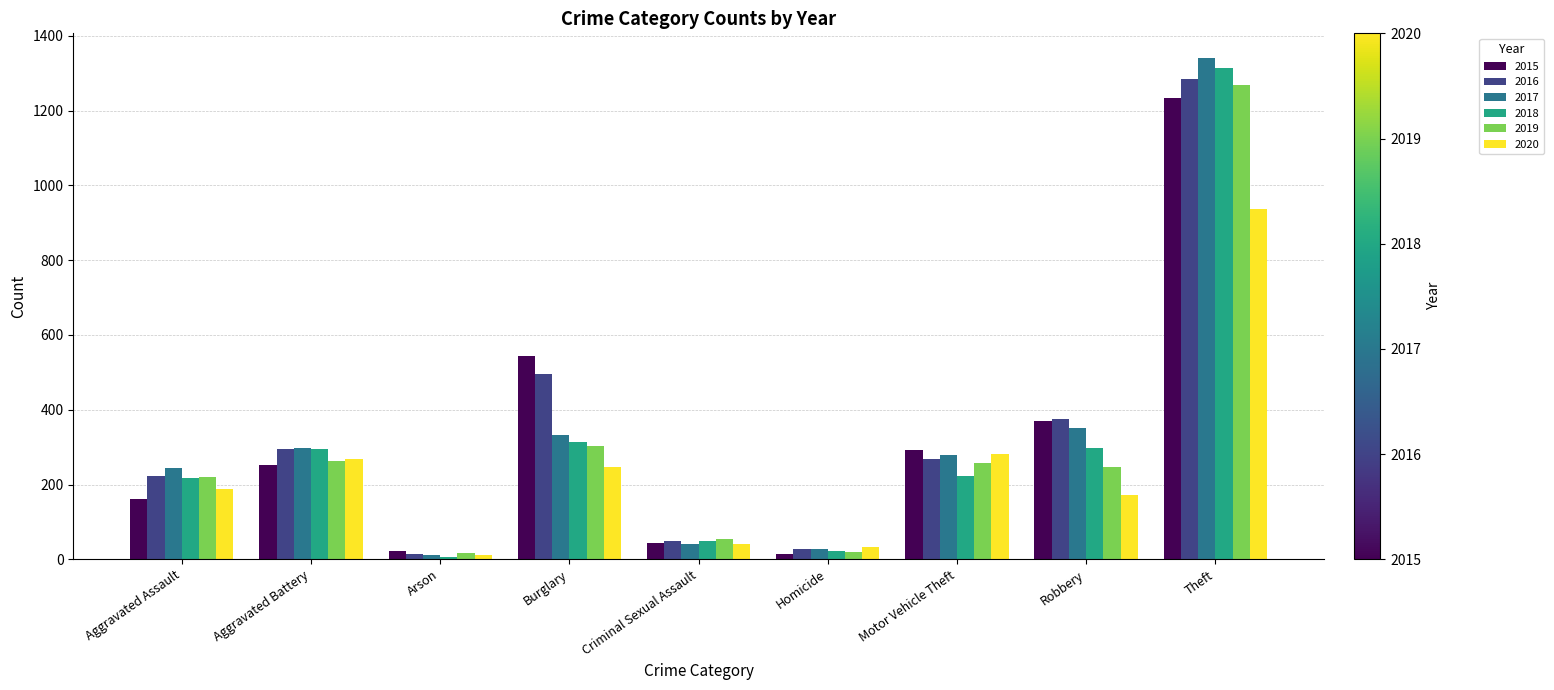

At which category is the sum across all series the highest?

Theft